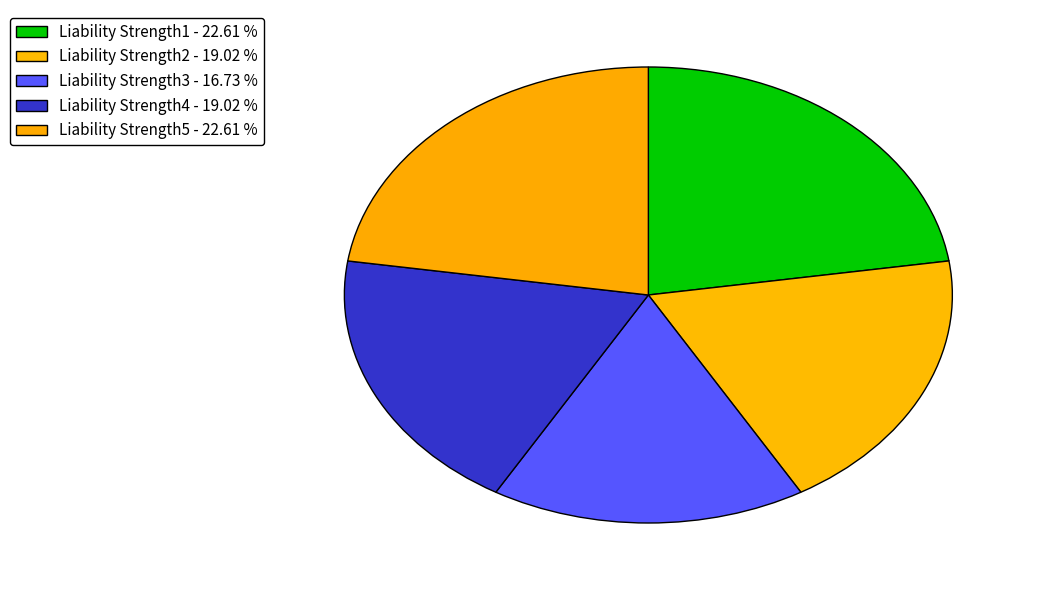

Is there a majority slice in this chart?

No